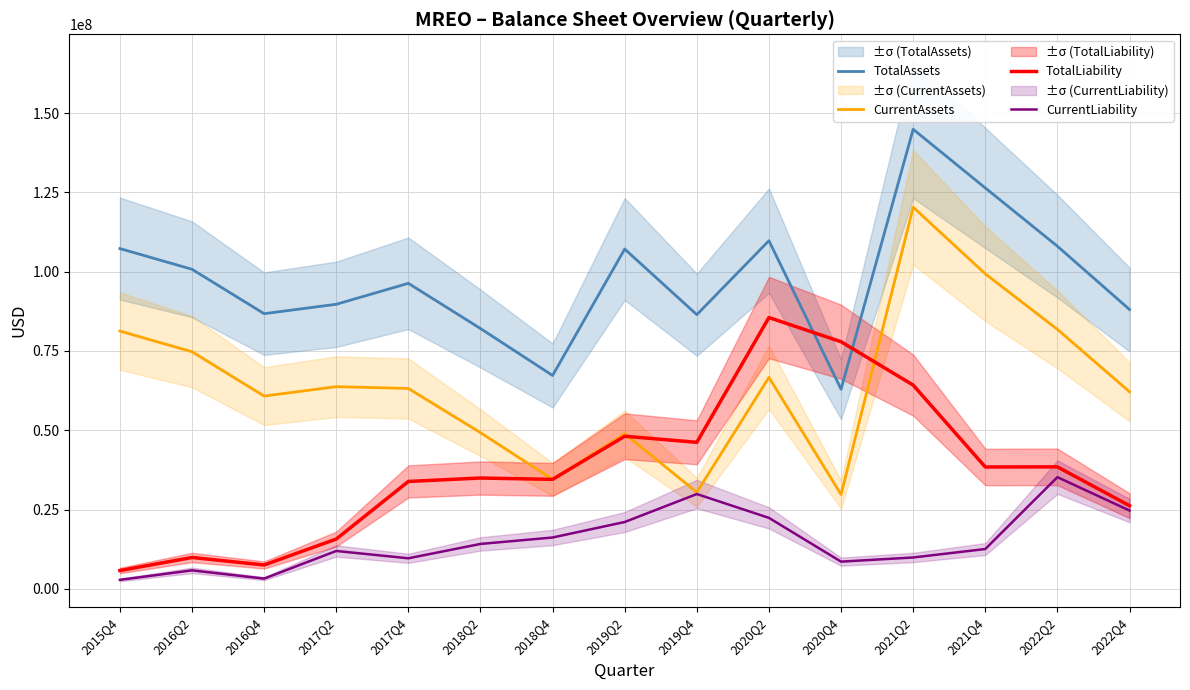

Does the chart have visible grid lines?

Yes